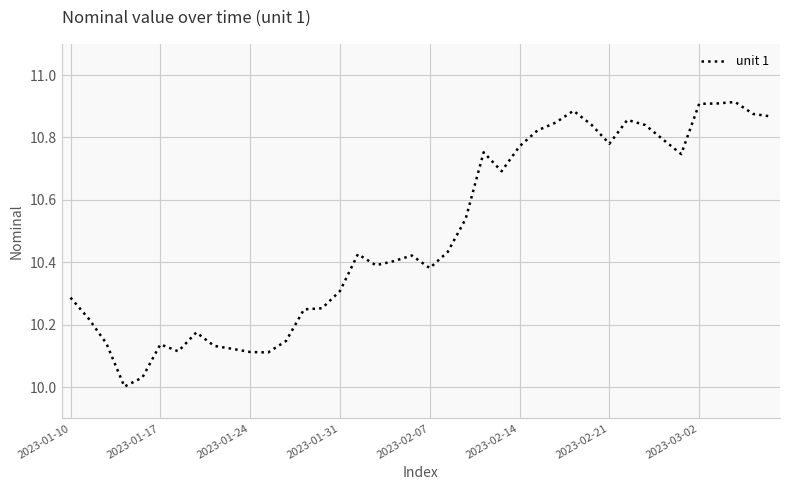

How many points are higher than both their immediate neighbors (excluding endpoints)?

8